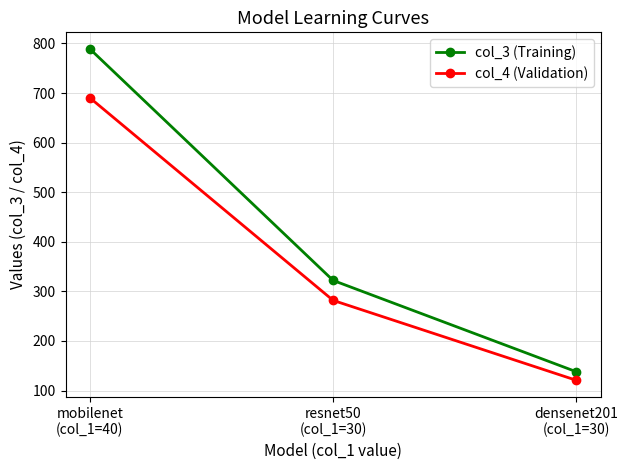

List the labels in order of col_3 (Training) value, smallest first.

densenet201
(col_1=30), resnet50
(col_1=30), mobilenet
(col_1=40)